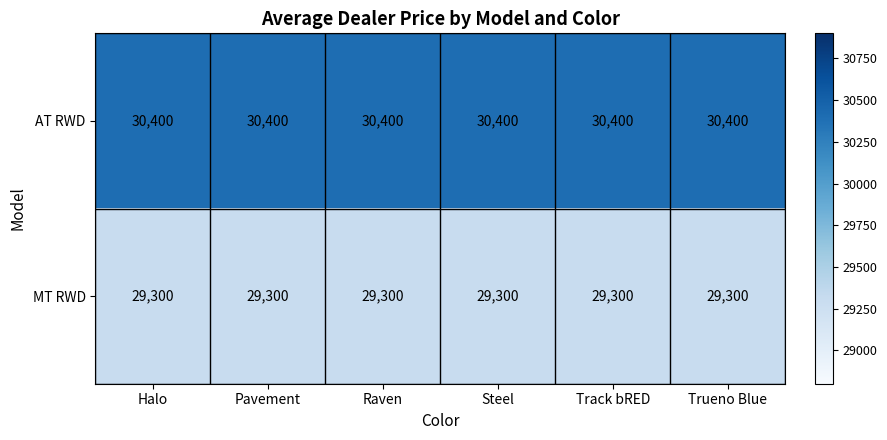

Rank the series by their maximum value, from lowest to highest.

MT RWD, AT RWD